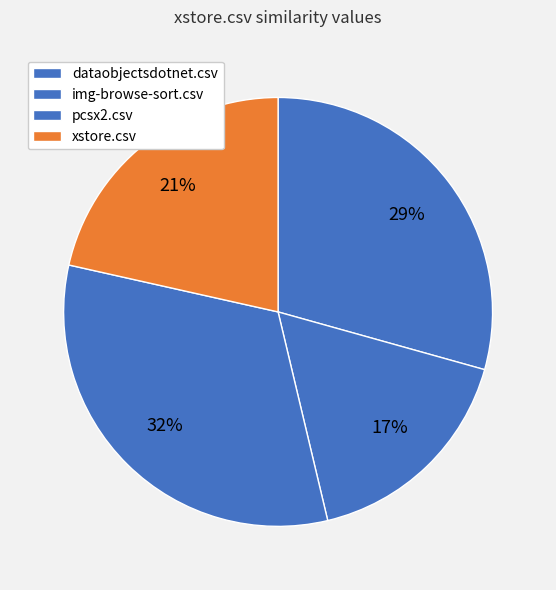

What portion of the pie excludes img-browse-sort.csv?

83.1%